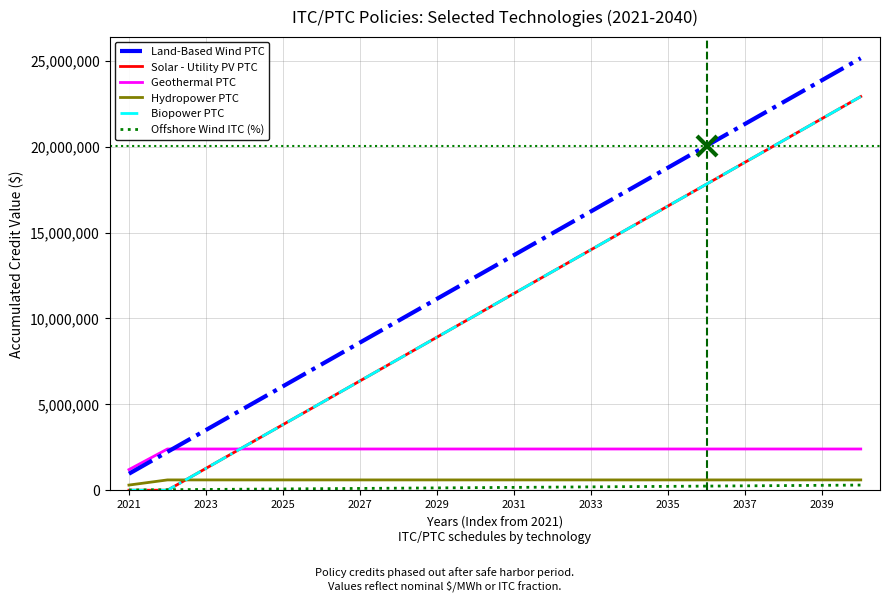

Which series has the widest spread of values?

Land-Based Wind PTC